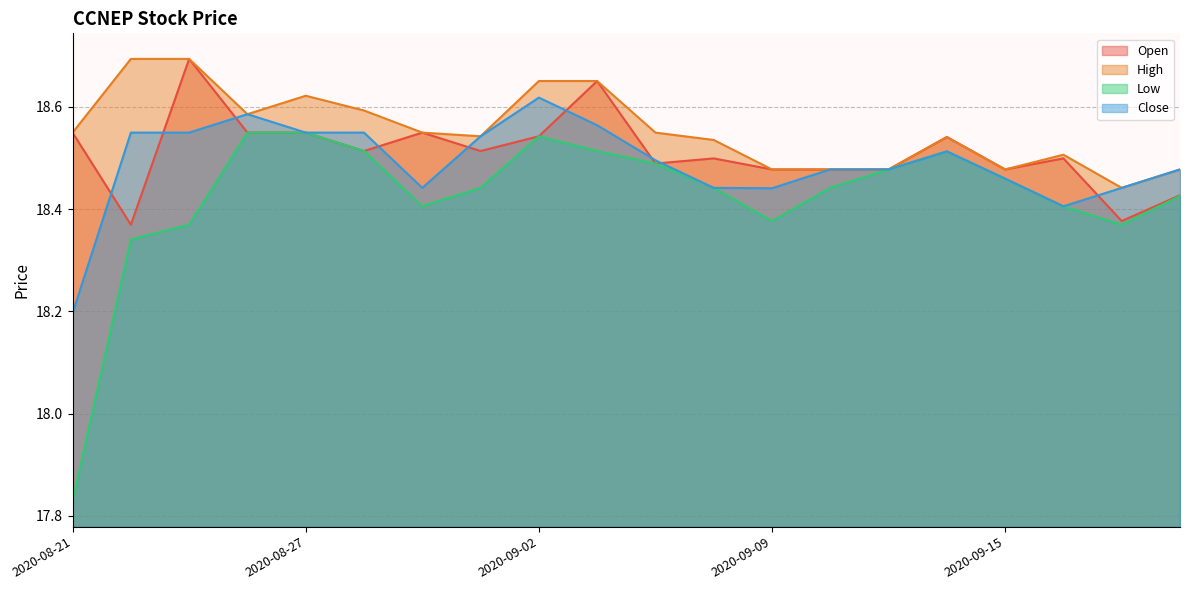

What is the difference between the highest and lowest values at 2020-09-03?

0.1